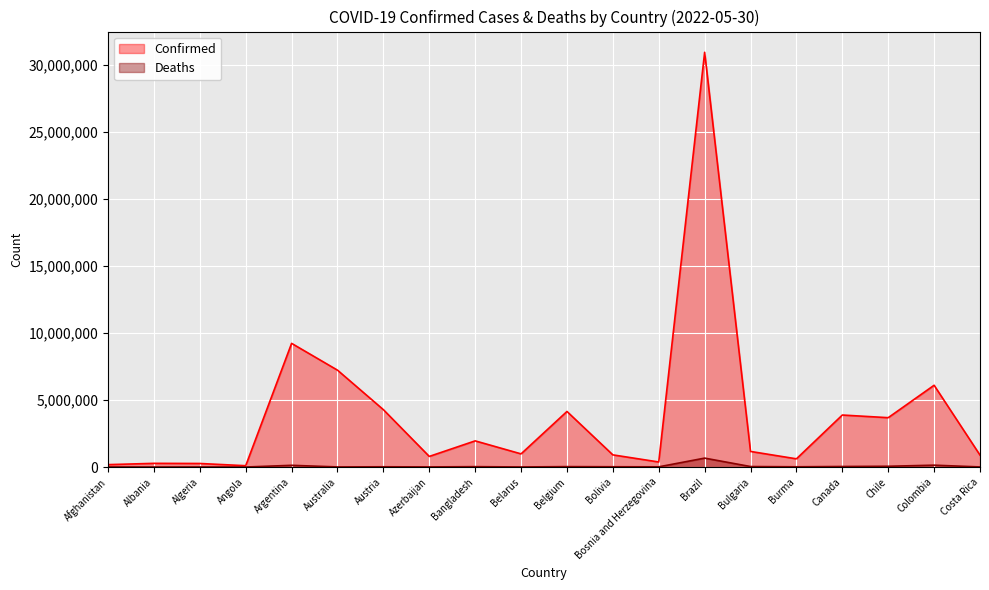

The Confirmed series shows 613315 at Burma. True or false?

True